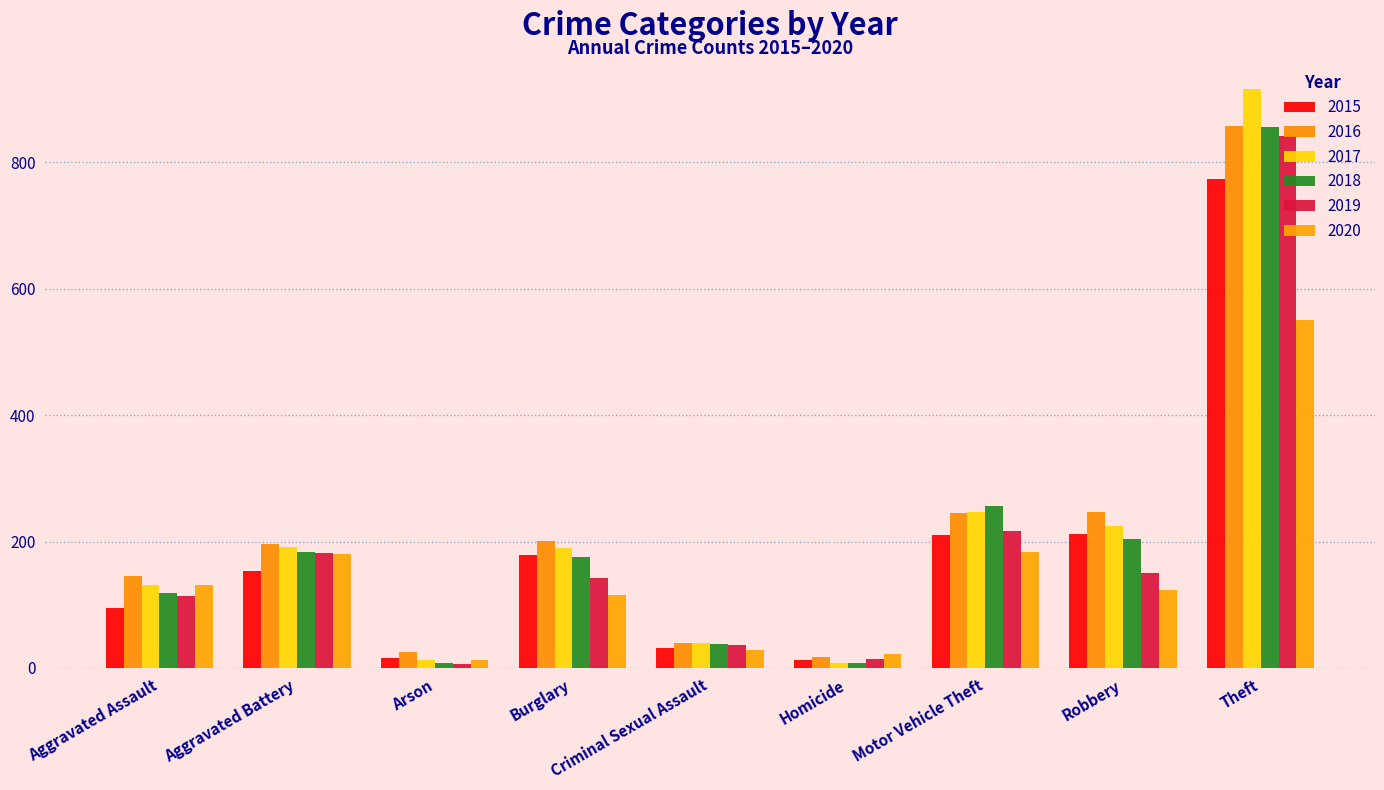

What position from the right is Aggravated Battery?

8